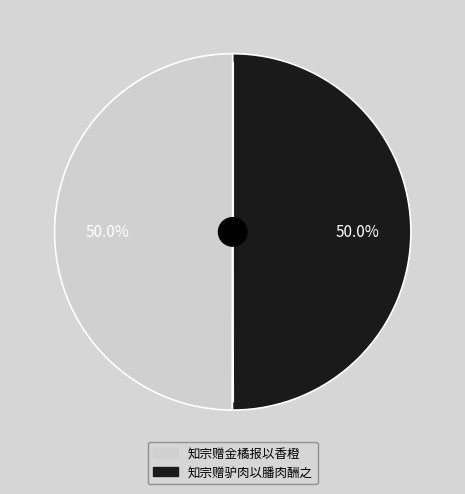

Combined, what portion of the pie is 知宗赠驴肉以膰肉酬之 and 知宗赠金橘报以香橙?

100.0%